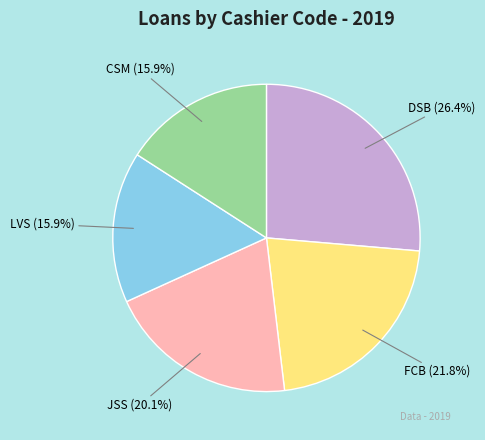

How many segments does this pie chart have?

5